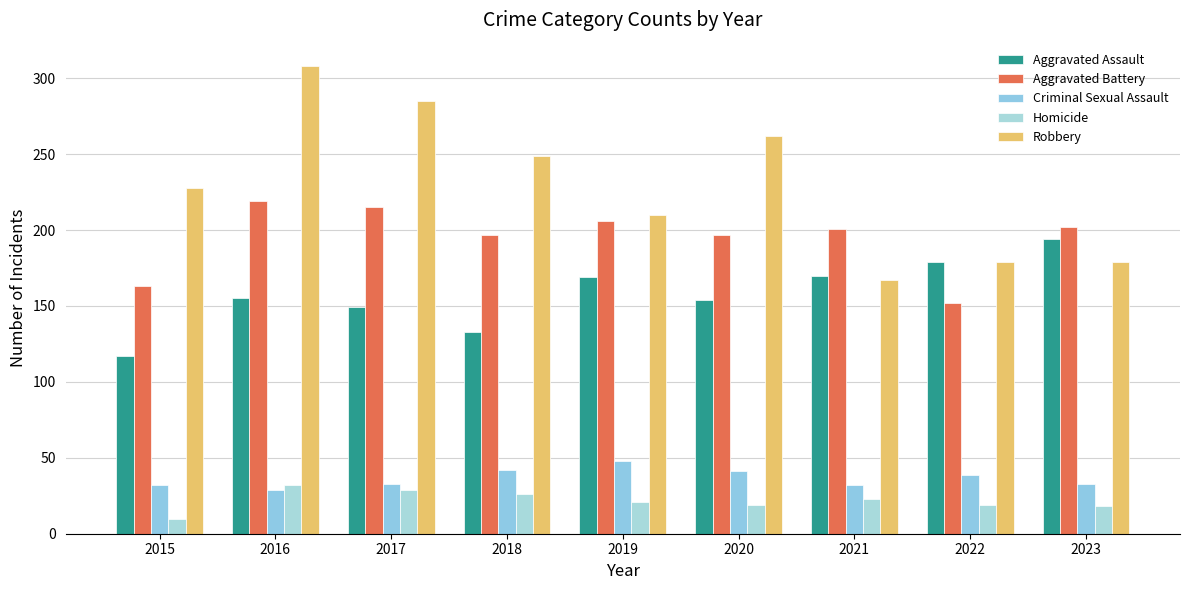

How many groups of bars are there?

9